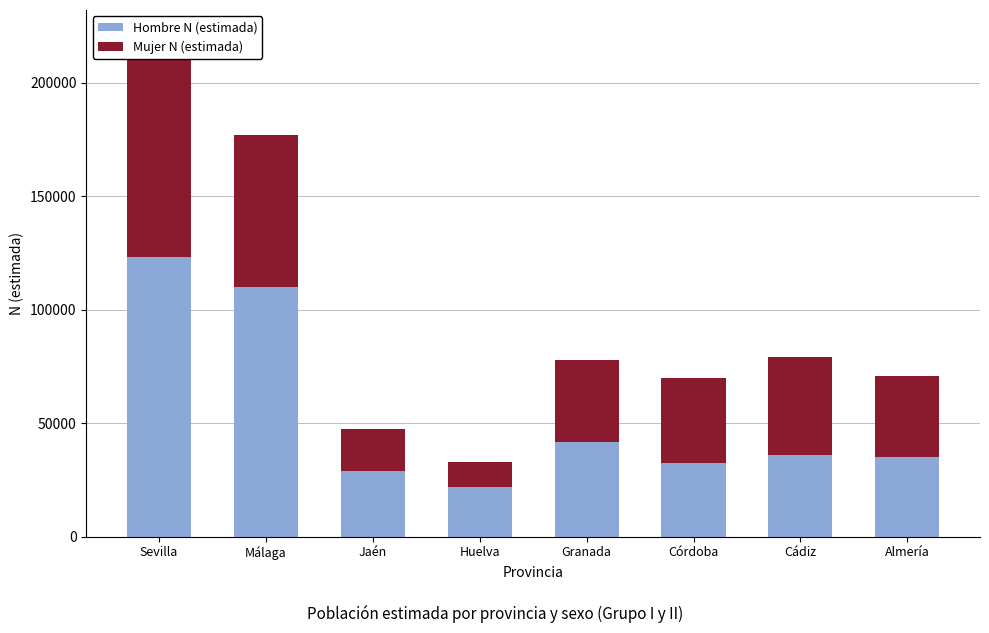

Reading right to left, extract all data points from this chart.

Hombre N (estimada): 35010	35941	32616	41652	21826	28794	110117	123136
Mujer N (estimada): 35662	43308	37309	36381	11039	18715	66892	97748